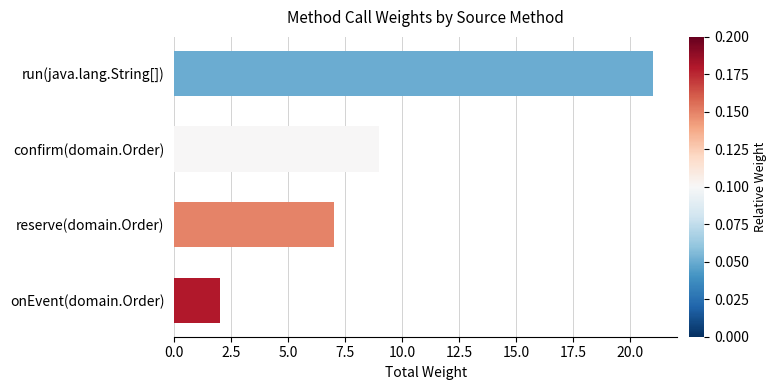

What is the change in value from reserve(domain.Order) to onEvent(domain.Order)?

-5